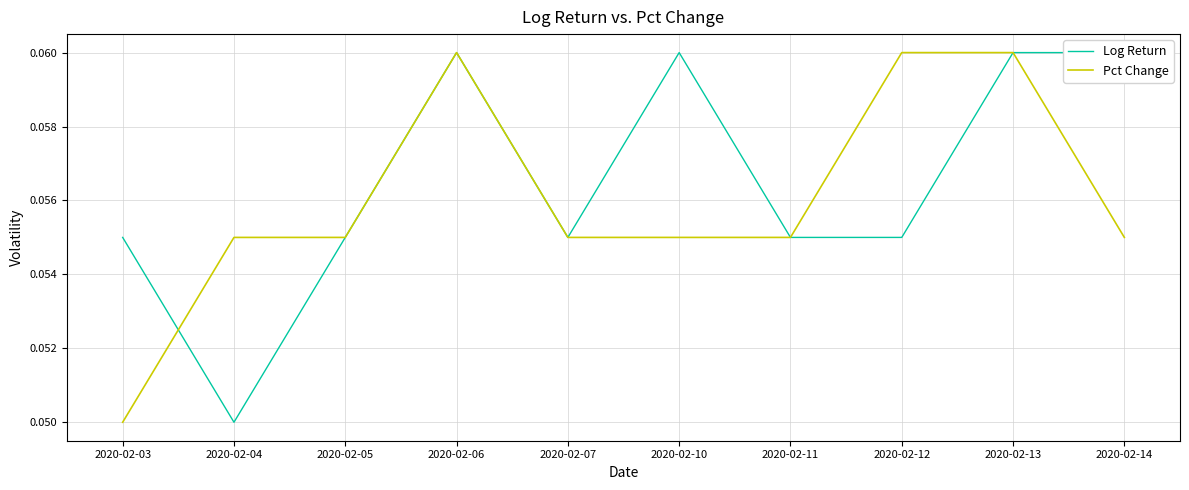

At which category does the chart reach its peak across all series?

2020-02-06